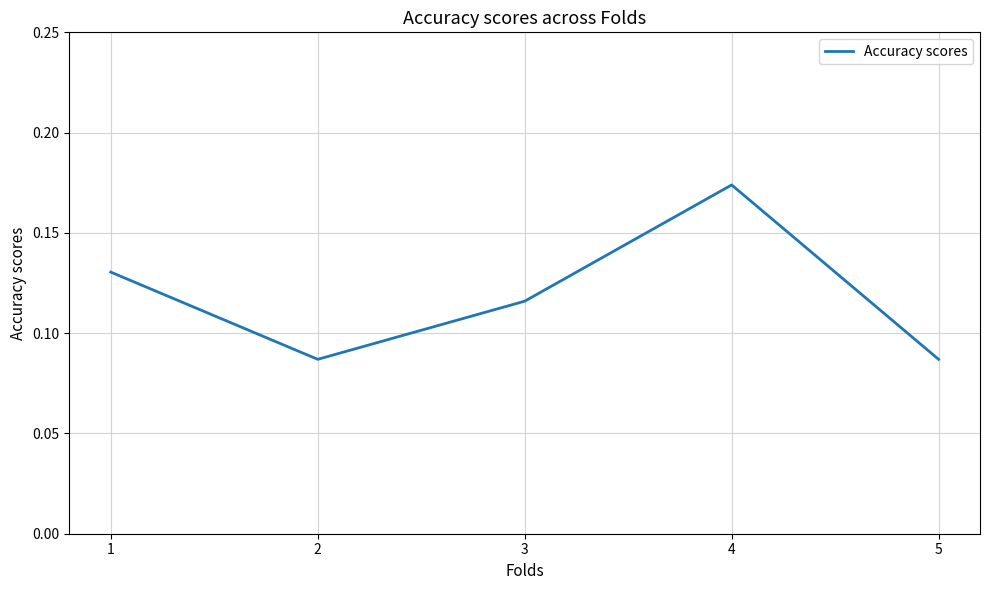

Which has a higher value, 4 or 1?

4